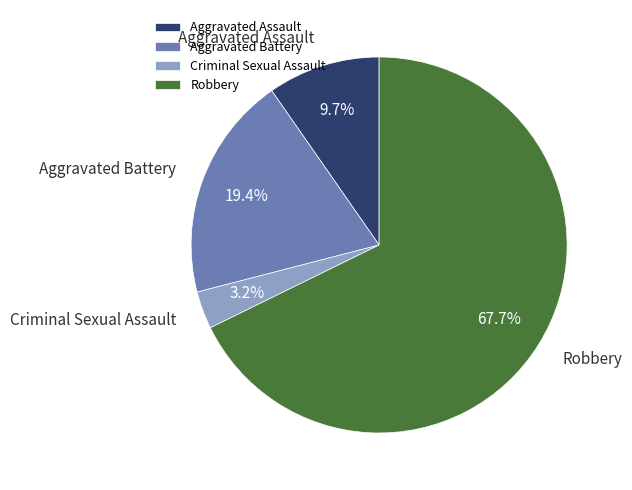

Rank the categories by value from lowest to highest.

Criminal Sexual Assault, Aggravated Assault, Aggravated Battery, Robbery